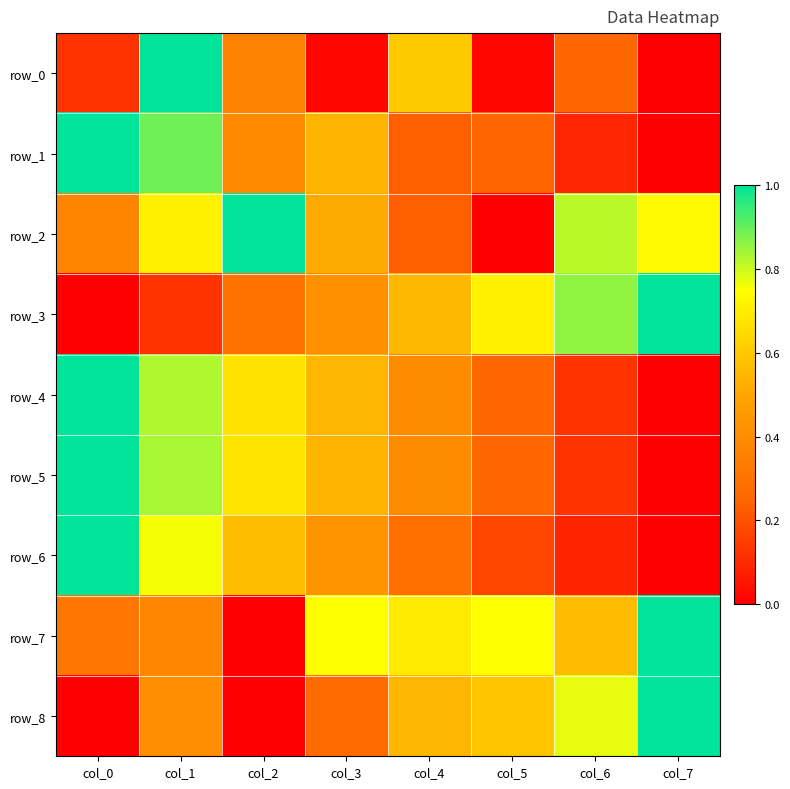

Which category has the highest value across all series?

col_1